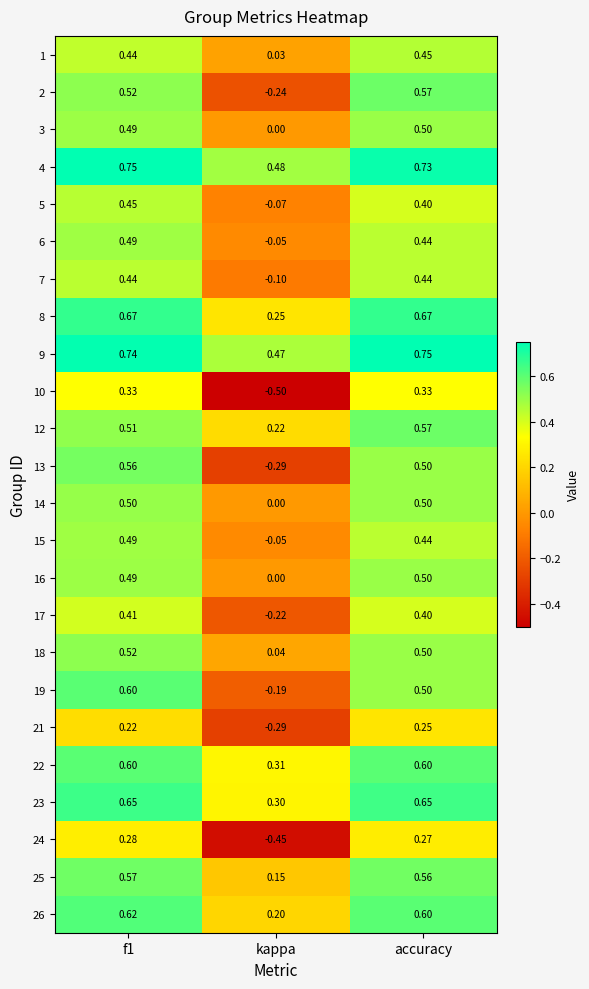

Is the value of 15 at accuracy greater than the value of 19 at accuracy?

No